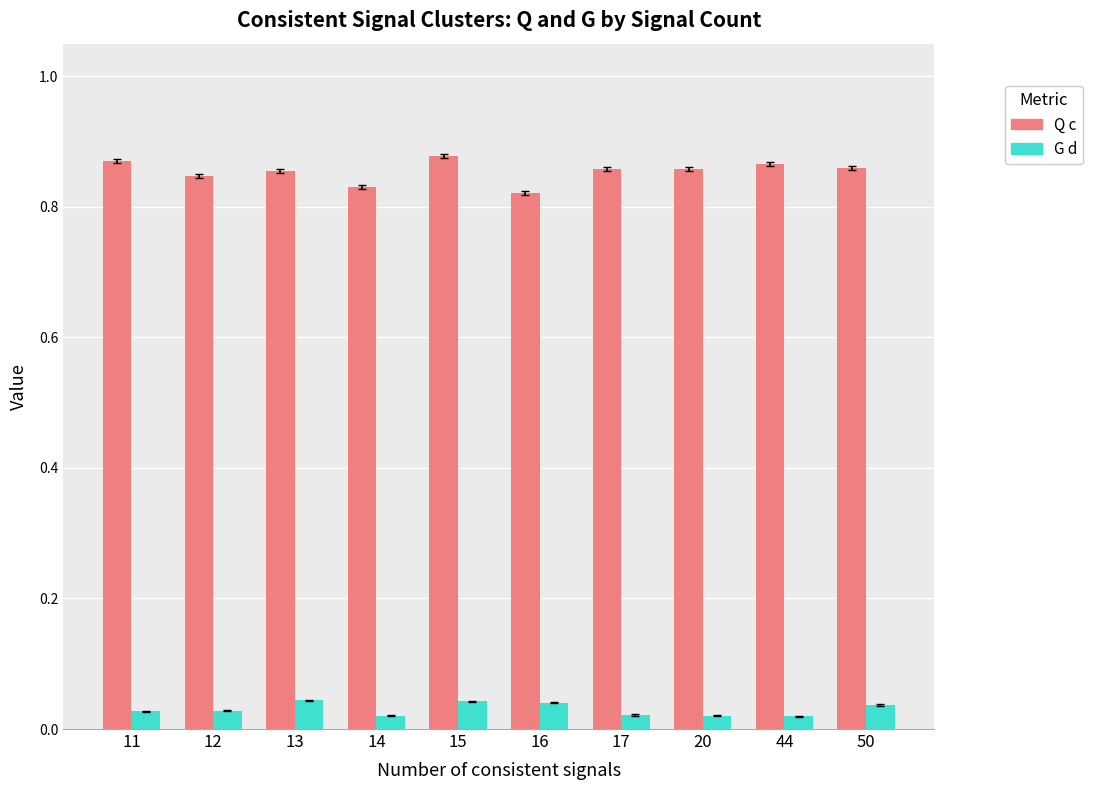

True or false: Q c has a value of 1.4 at 17.

False